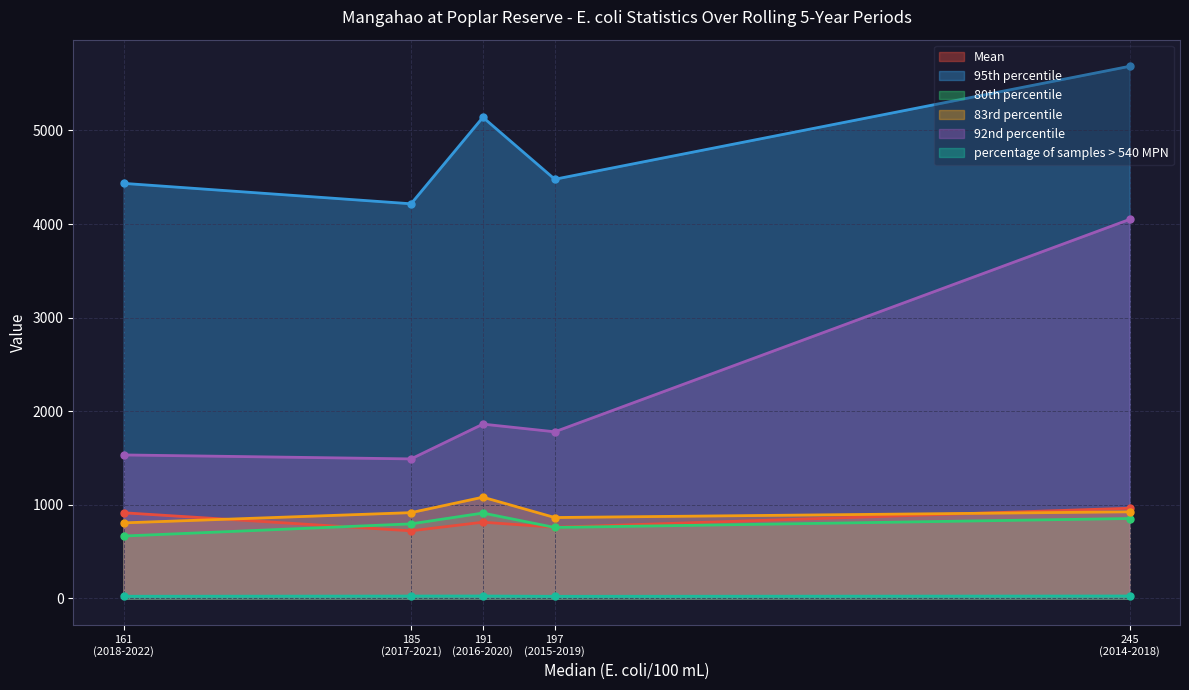

What is the average value of the 80th percentile series?

797.5